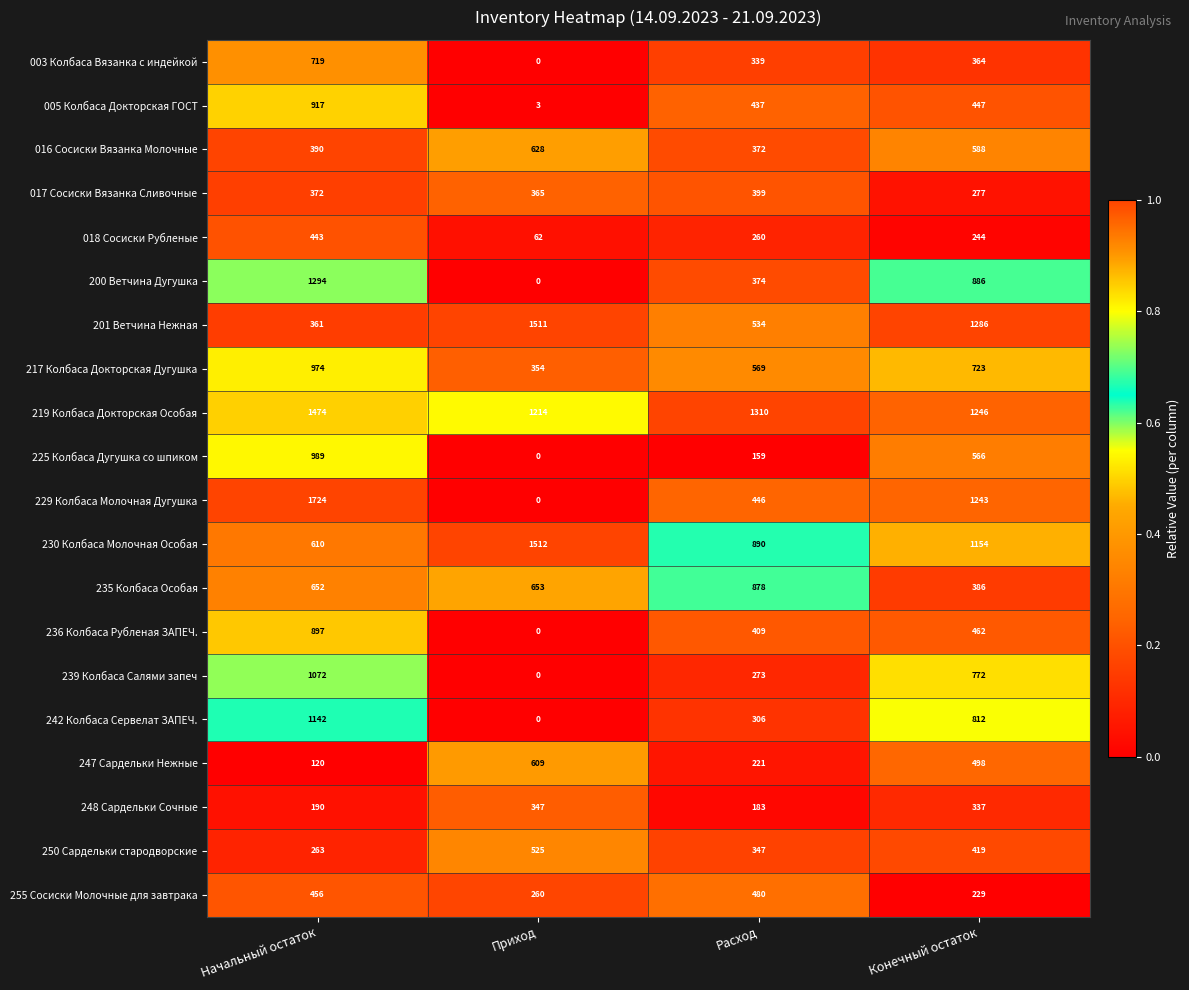

Which series has the largest range (max minus min)?

229 Колбаса Молочная Дугушка